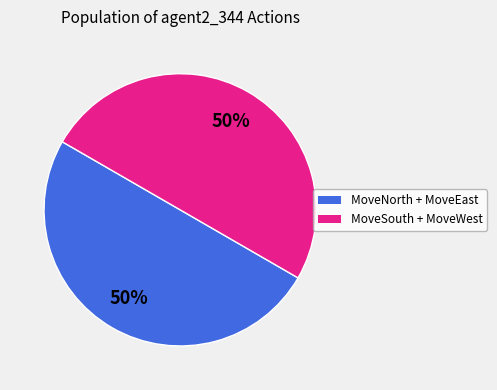

How many slices are in this pie chart?

2